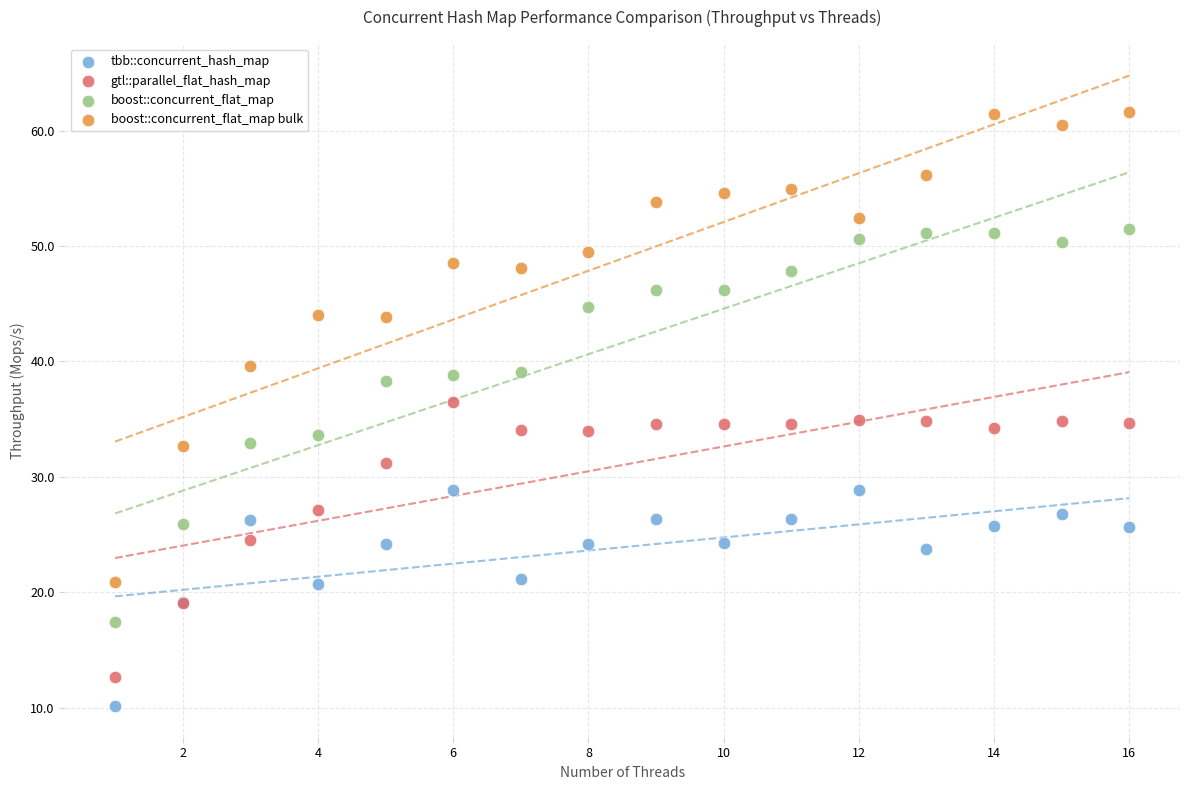

Which series has the widest spread of Y values?

boost::concurrent_flat_map bulk